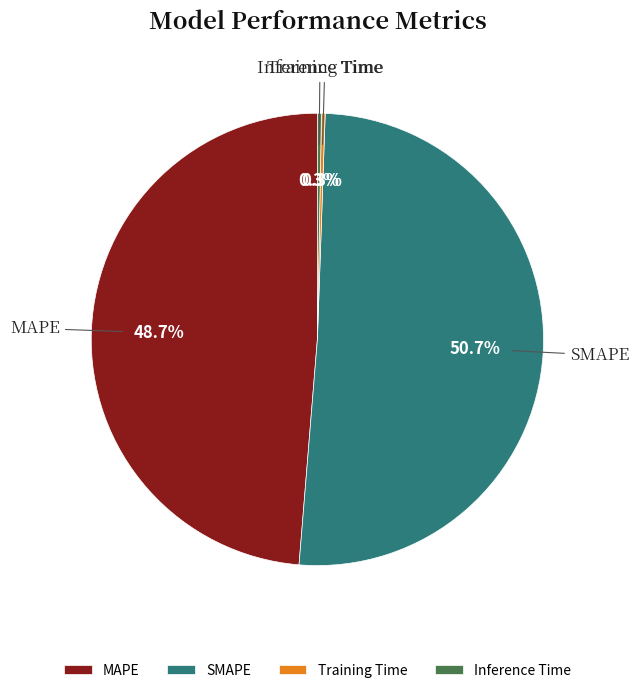

Which slice is the largest?

SMAPE